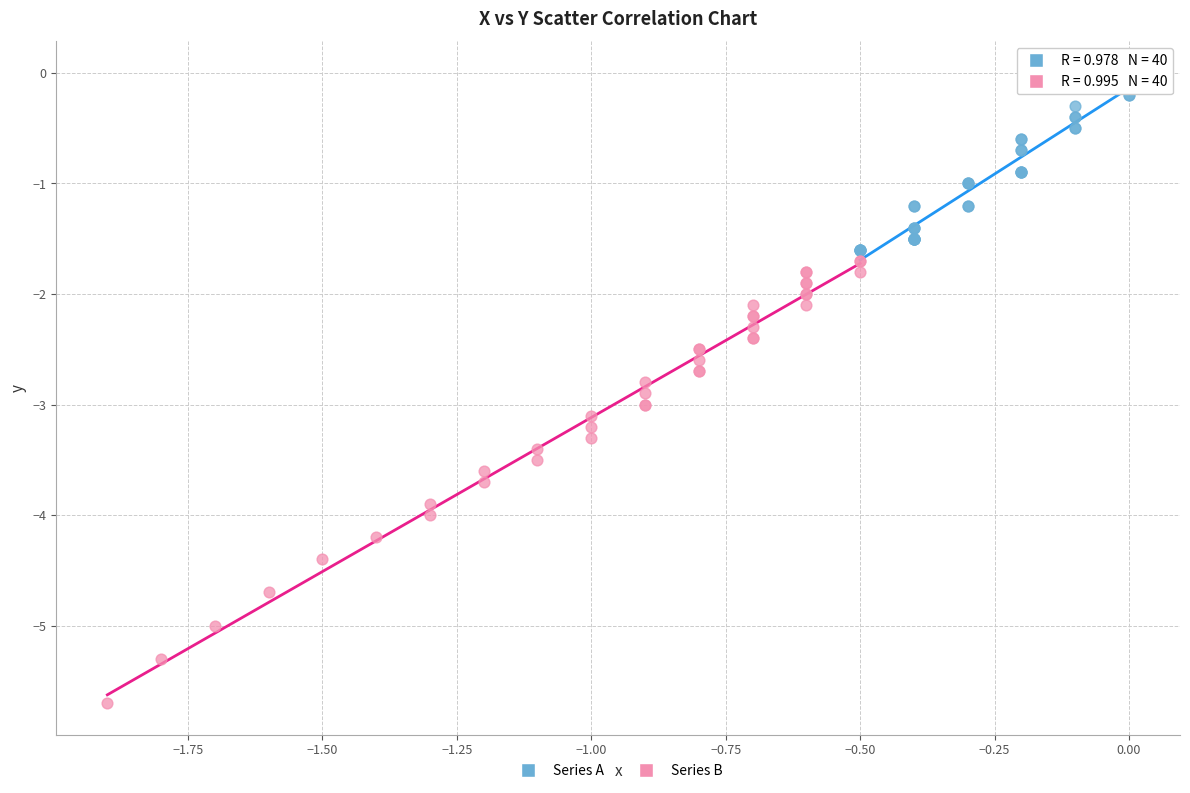

Which series contains the lowest Y value?

Series B